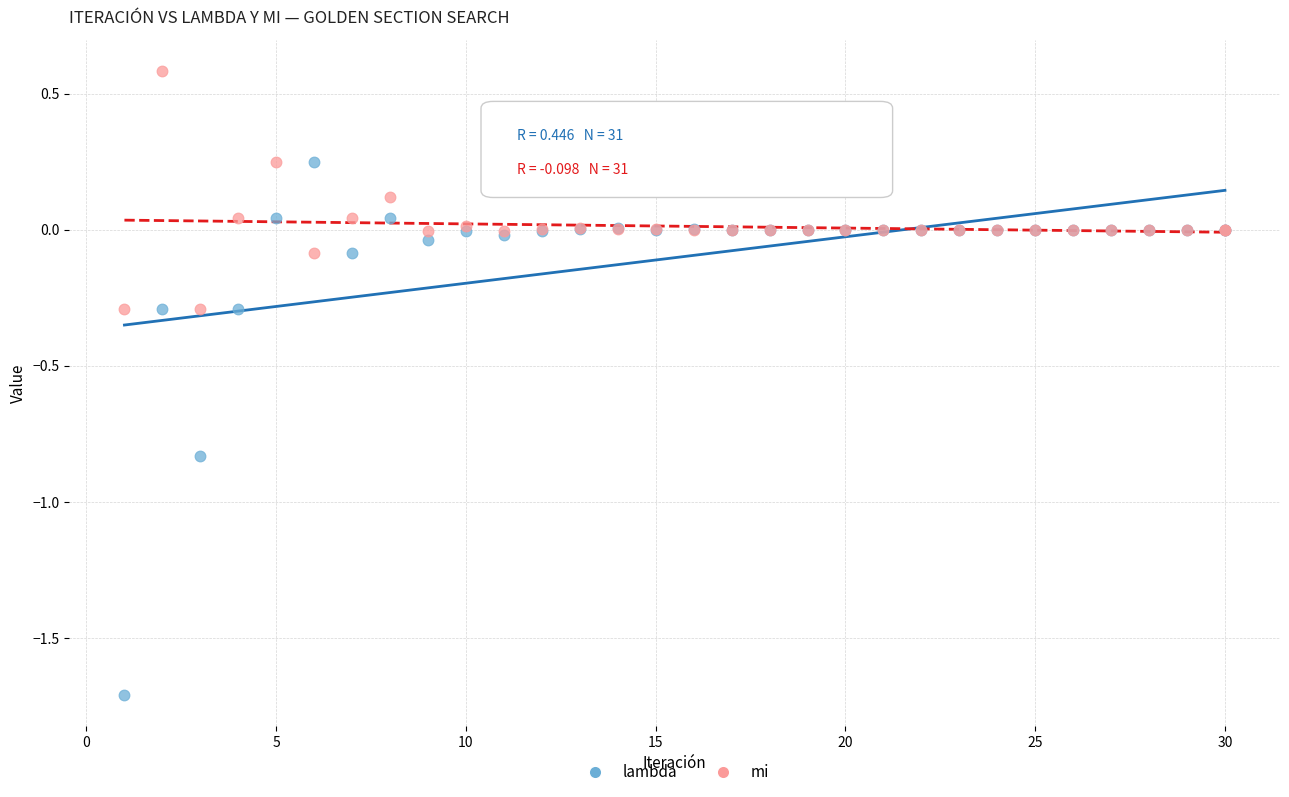

What is the X range (max minus min) for the scatter plot?

29.0